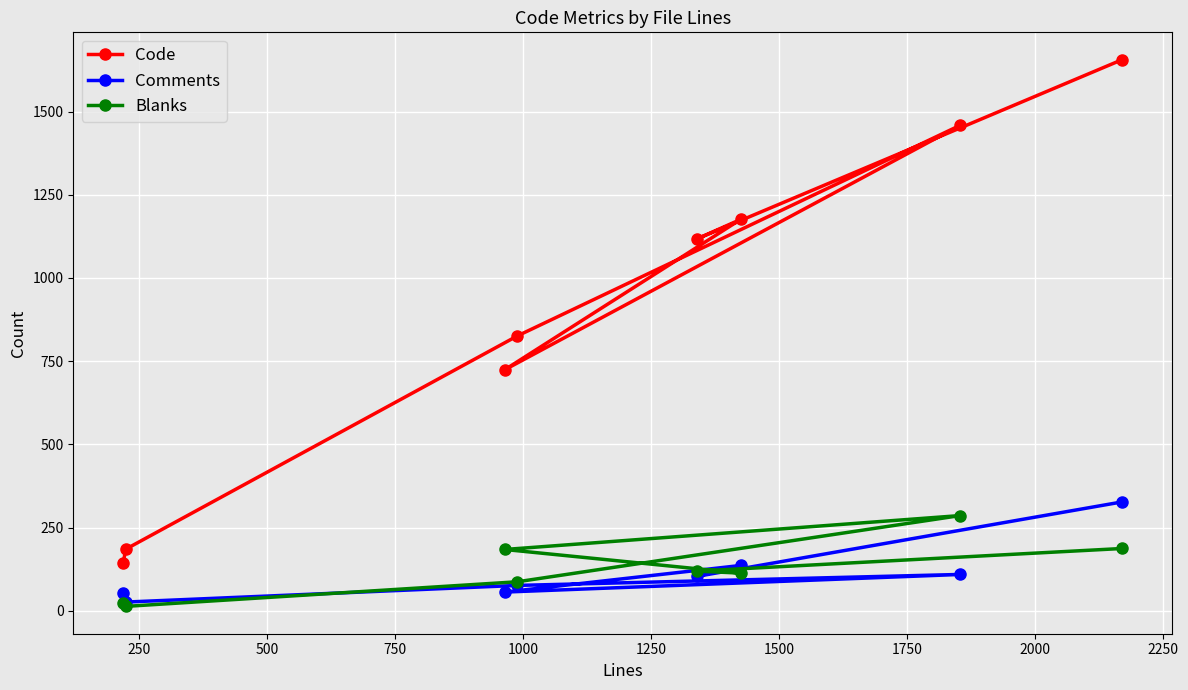

What is the greatest value displayed?

1656